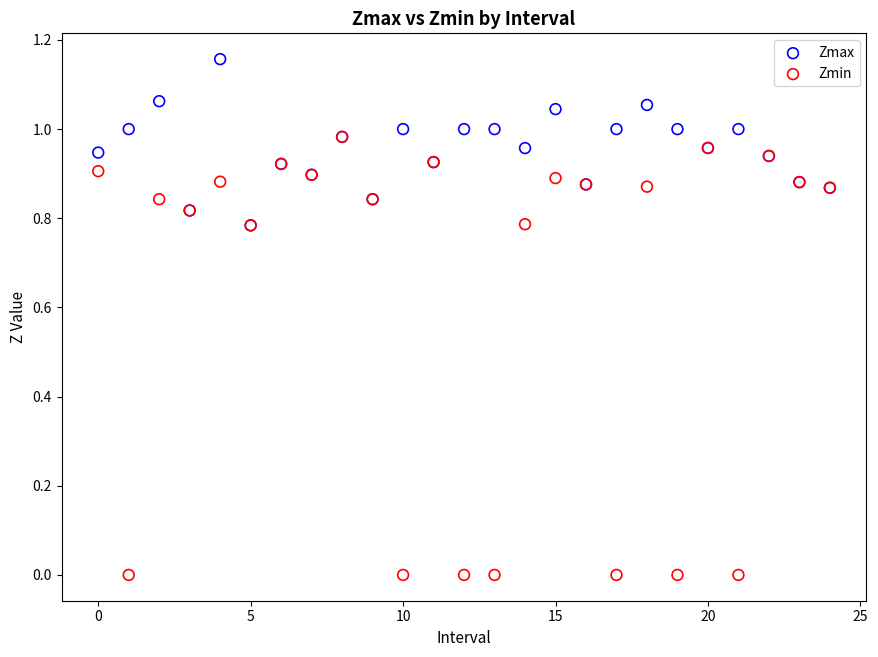

Which series reaches the maximum Y coordinate?

Zmax